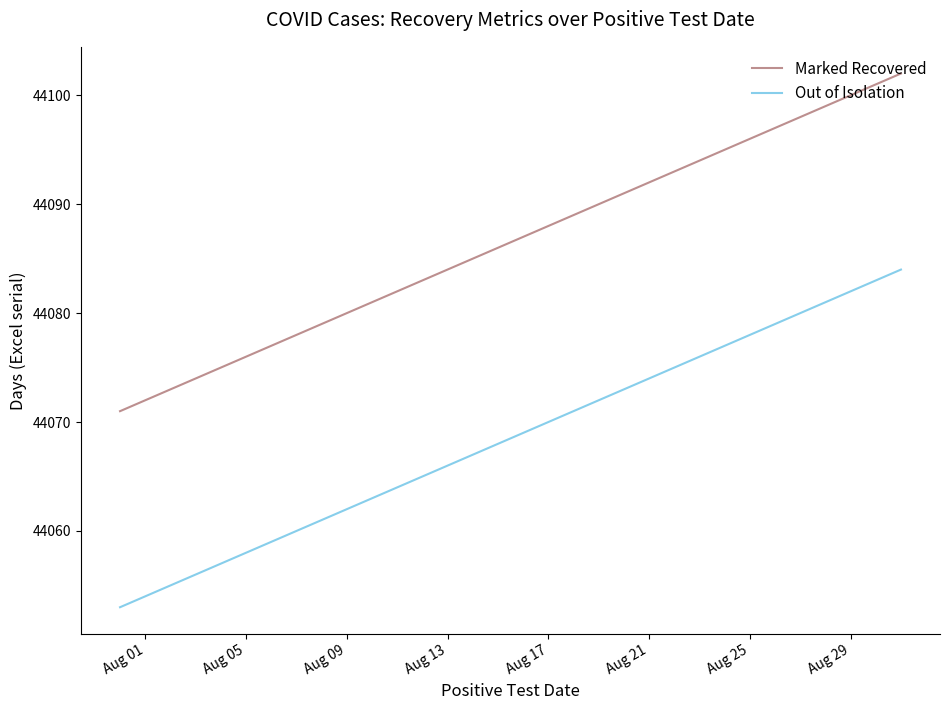

Rank the series by their average value, from highest to lowest.

Marked Recovered, Out of Isolation